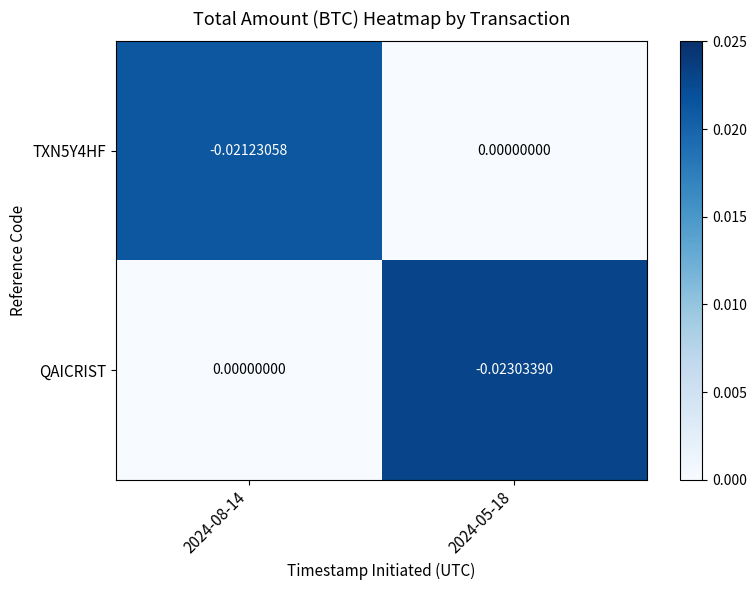

Which series has the largest range (max minus min)?

QAICRIST